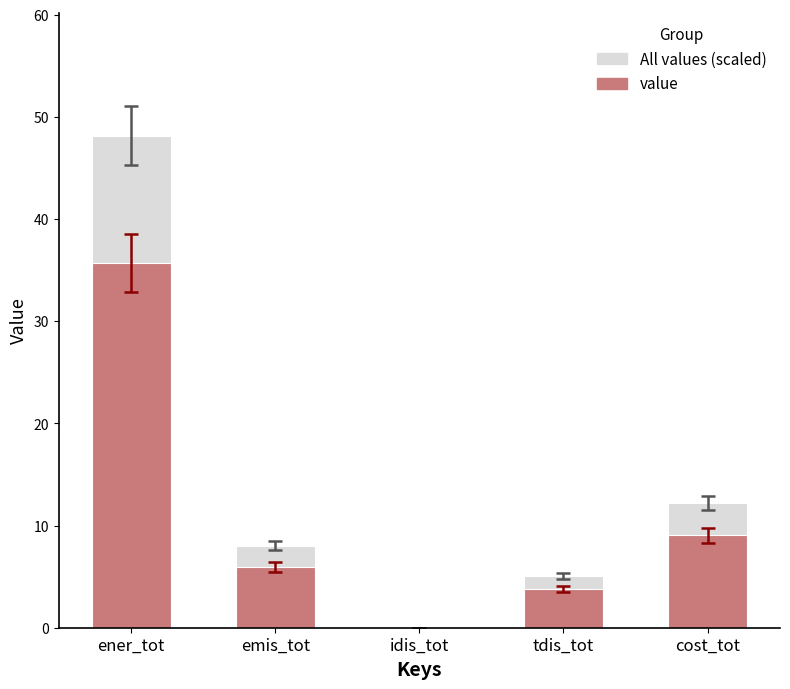

Rank the series at ener_tot from highest to lowest value.

Background, value